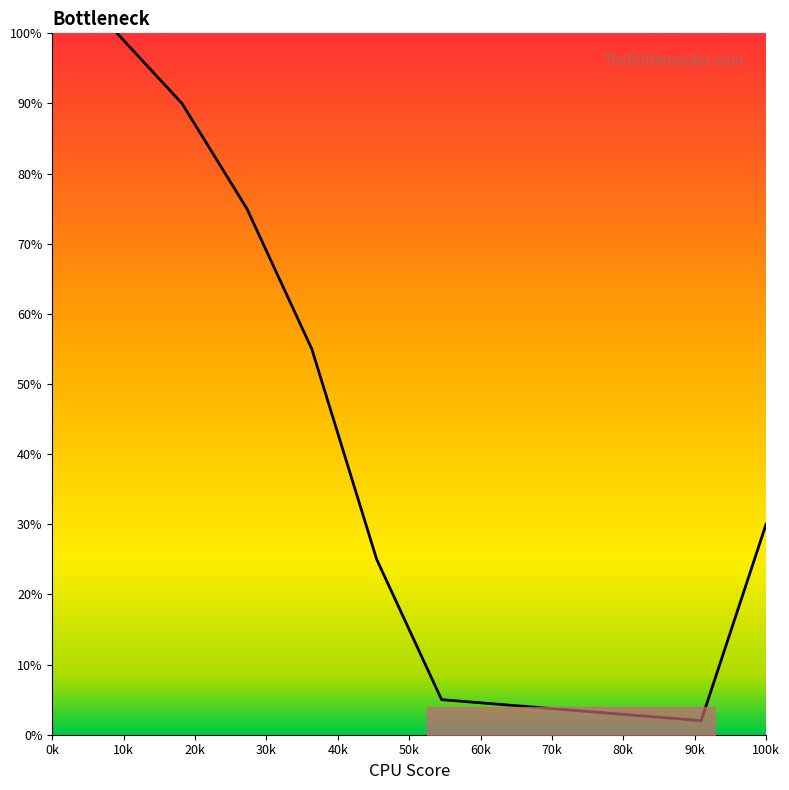

What is the difference between the maximum and second lowest values?

95